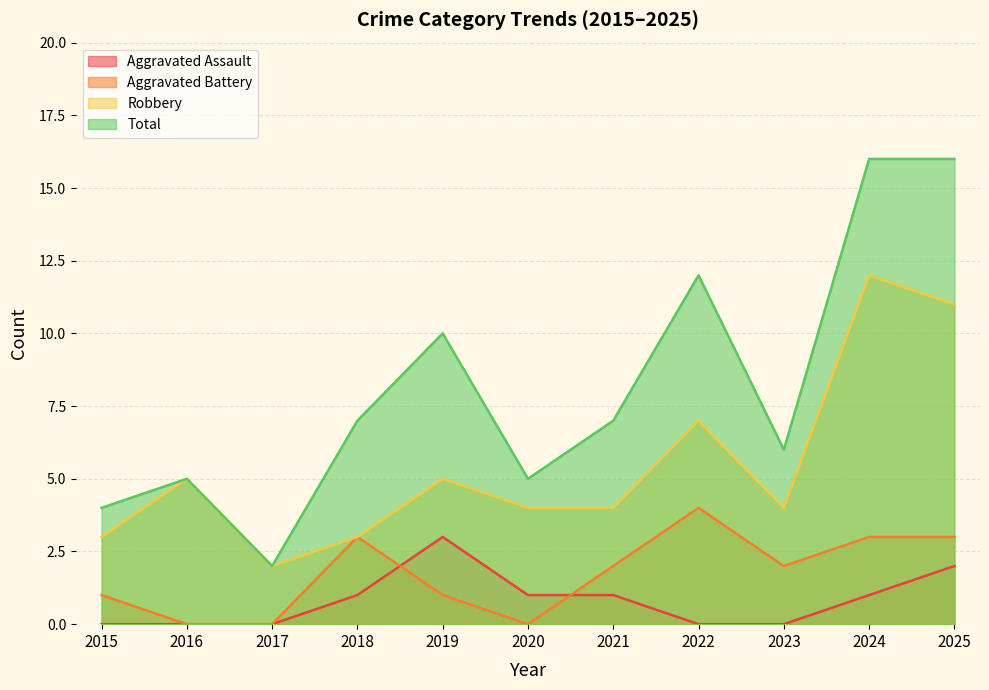

True or false: Total and Aggravated Battery intersect in this chart.

False